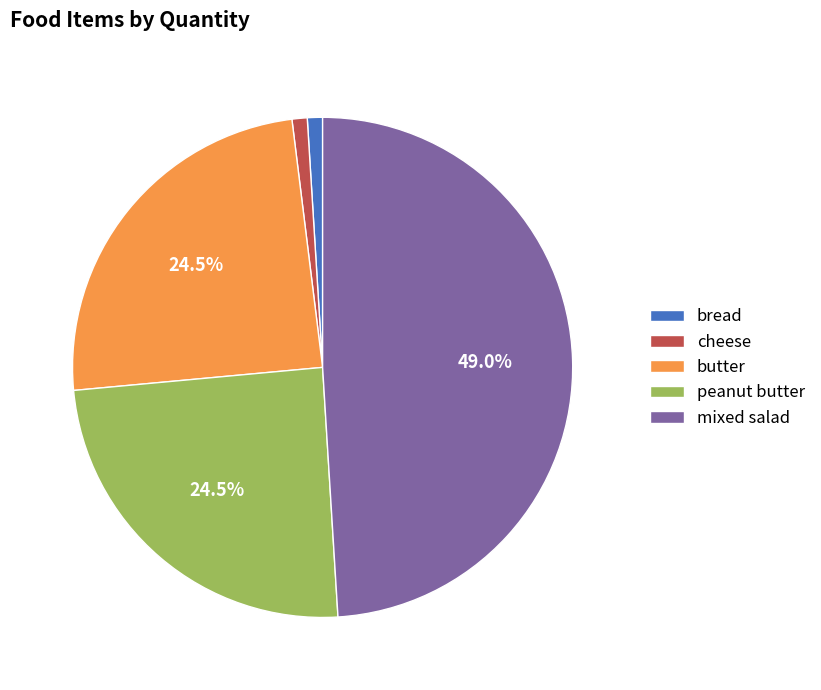

True or false: bread accounts for 1% of the total.

True